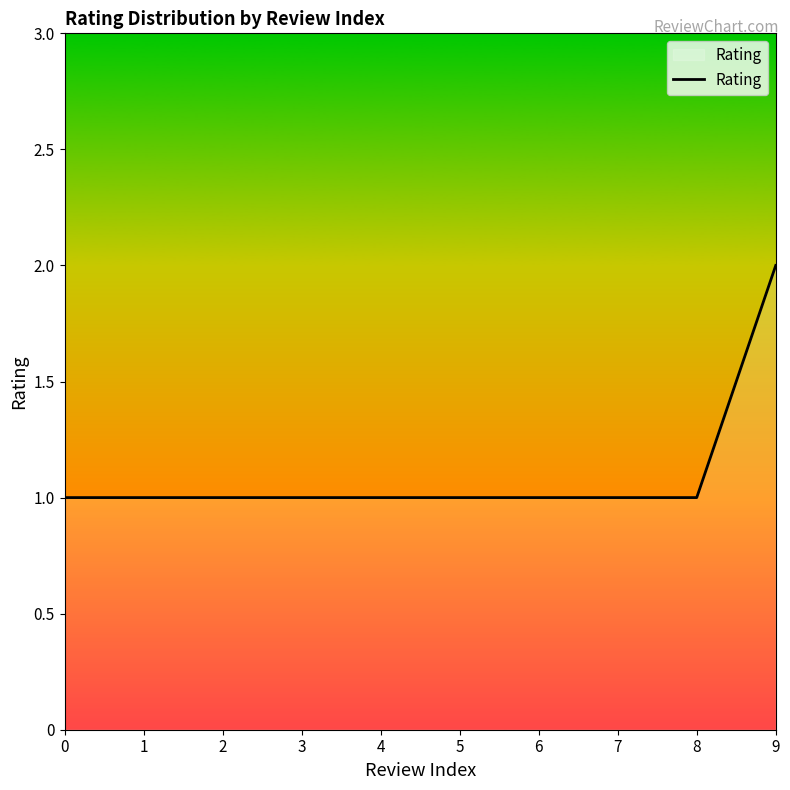

What is the average value?

1